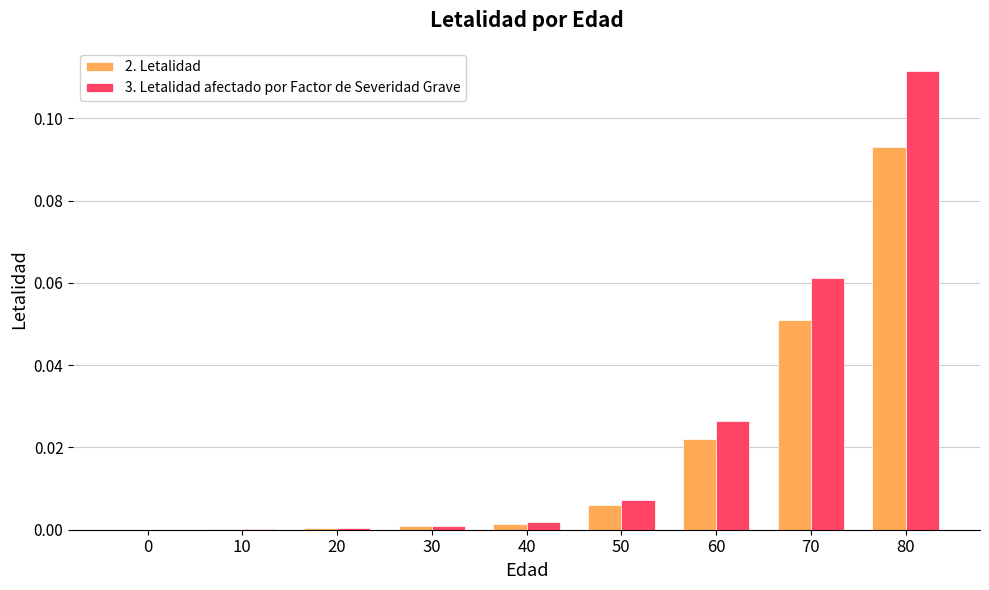

What are all the series names shown in the legend?

2. Letalidad, 3. Letalidad afectado por Factor de Severidad Grave